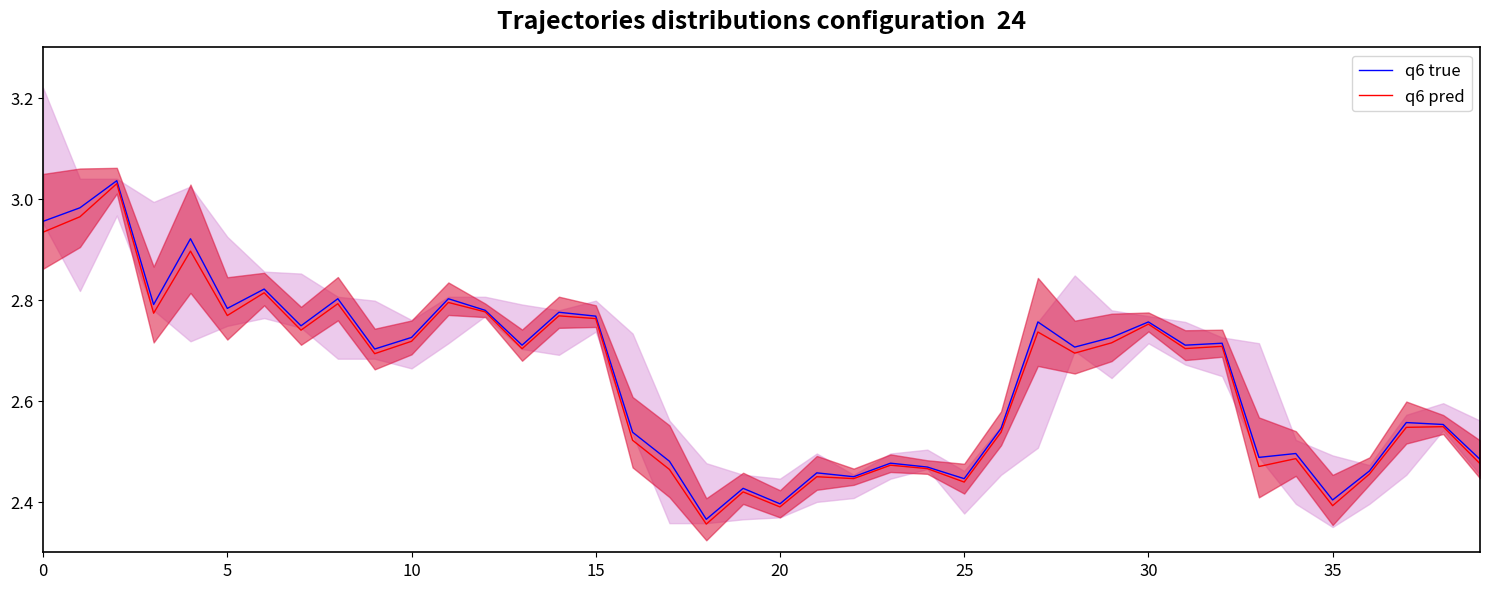

What is the minimum value for q6 true?

2.4